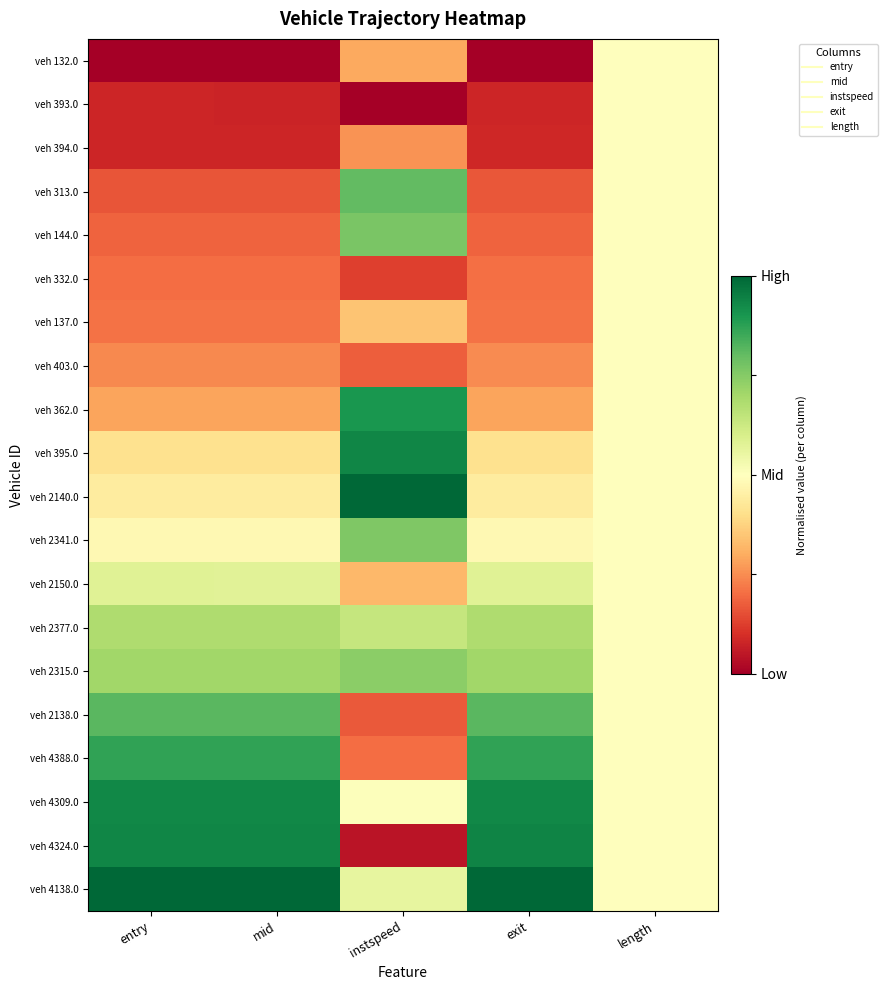

How many distinct data groups are displayed?

20